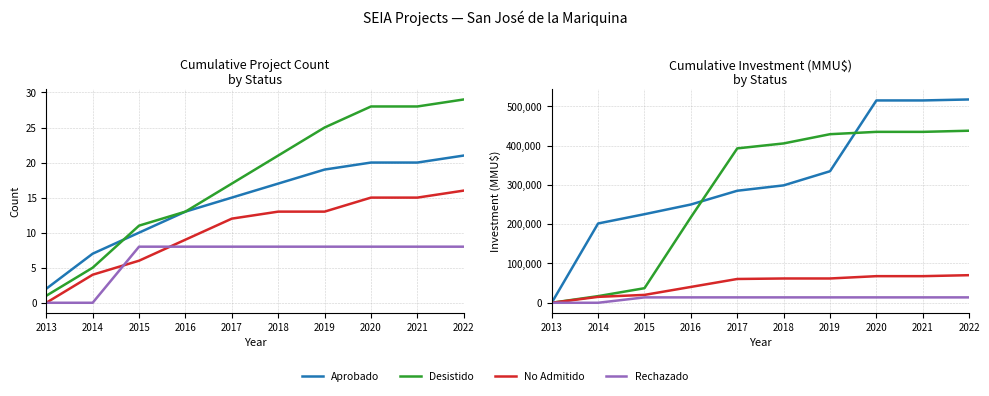

Is the value of Rechazado at 2021 greater than the value of Desistido at 2020?

No